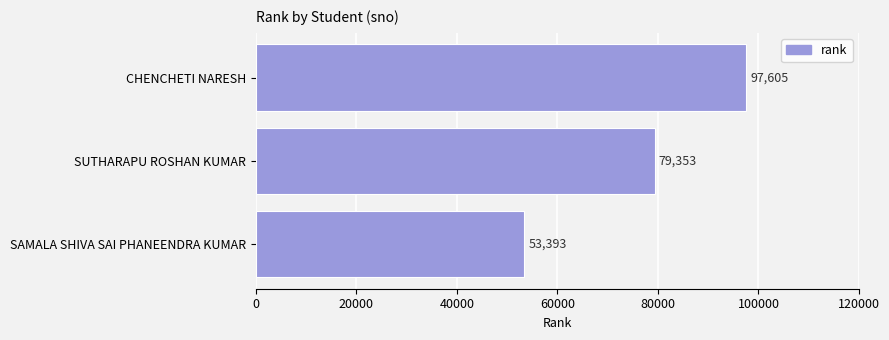

Reading bottom to top, what are all the values shown in this chart?

SAMALA SHIVA SAI PHANEENDRA KUMAR=53393	SUTHARAPU ROSHAN KUMAR=79353	CHENCHETI NARESH=97605